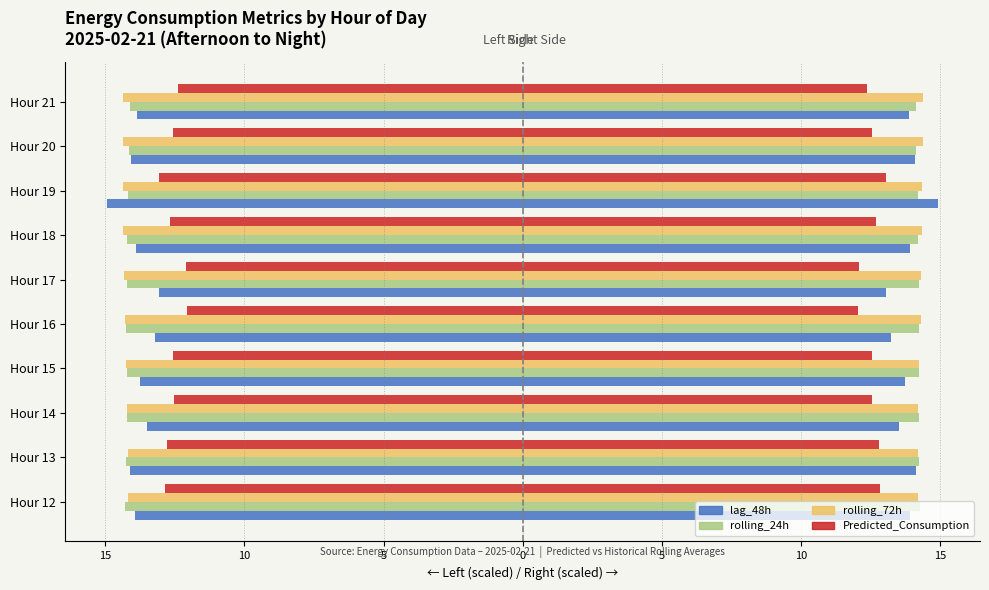

How many bars are there in total?

40